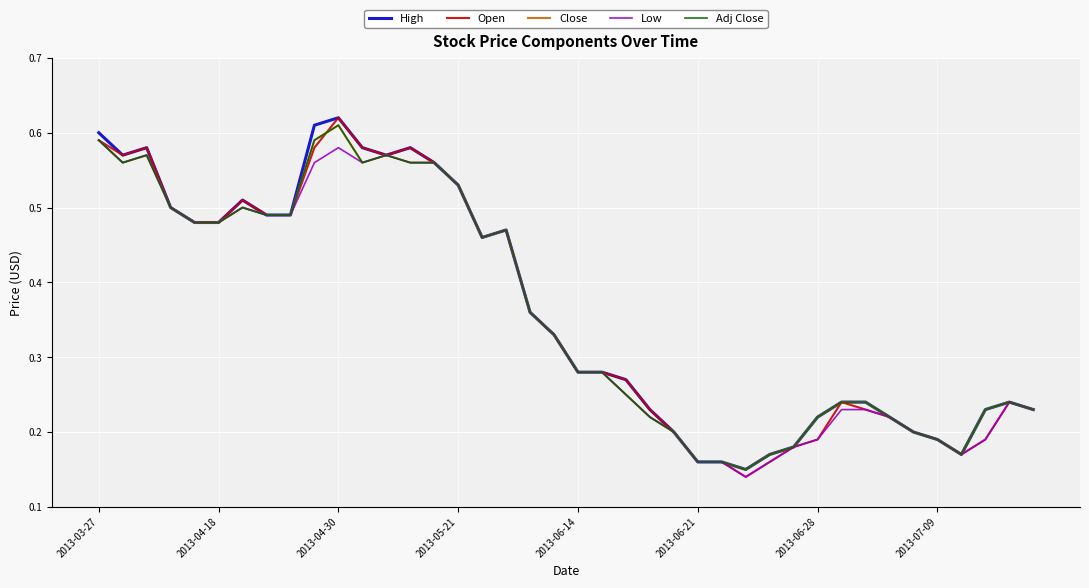

Does the chart display data point markers on the line(s)?

No